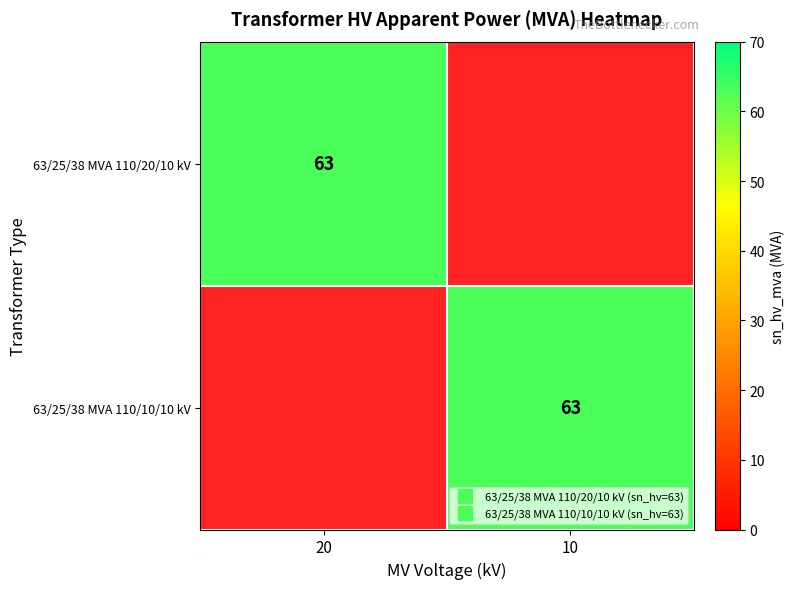

What is the sum of the 63/25/38 MVA 110/10/10 kV values at 10 and 20?

63